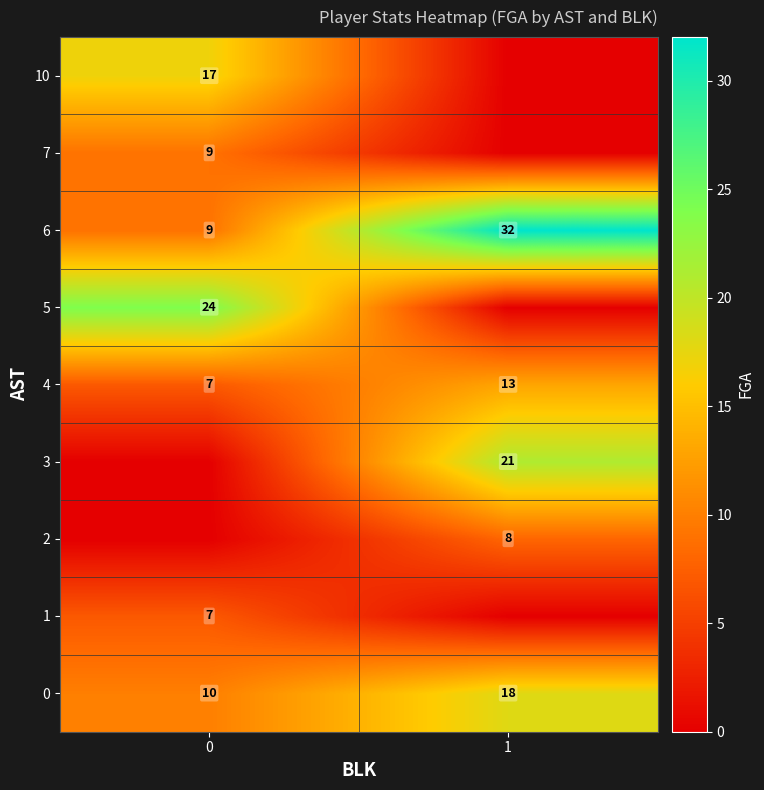

Is the value of row_0 at 0 greater than the value of row_5 at 1?

Yes